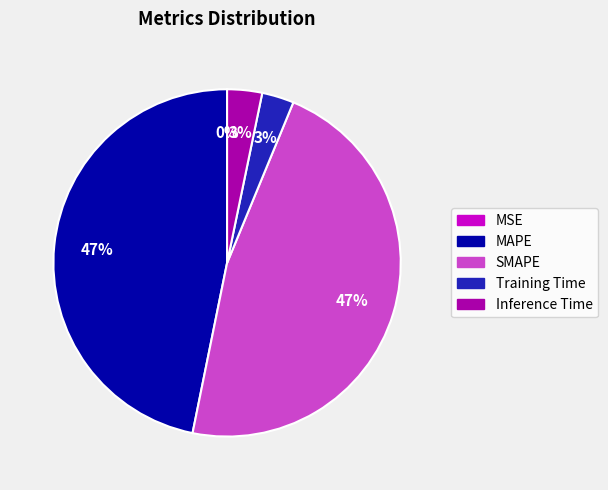

To the nearest percent, what is the average slice percentage?

20%